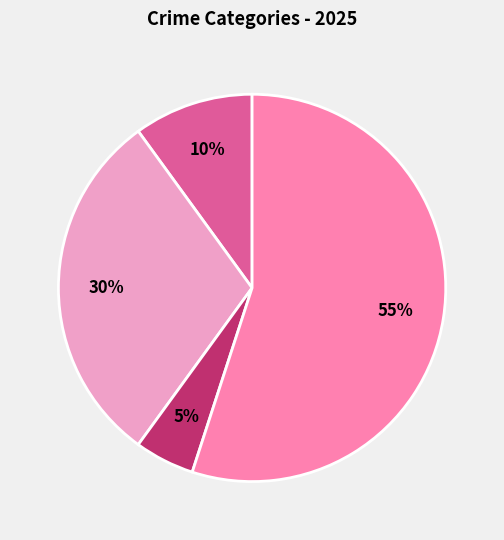

Count the number of slices in the pie.

4